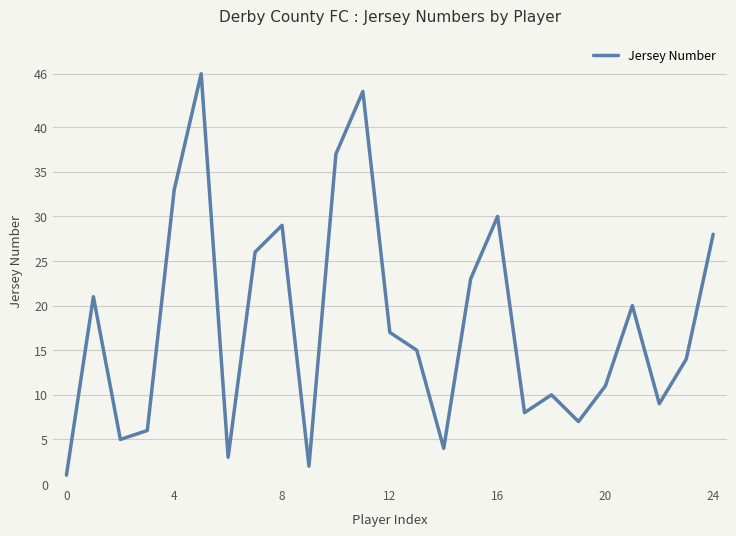

How many interior local valleys (lower than both neighbors) does the data have?

7